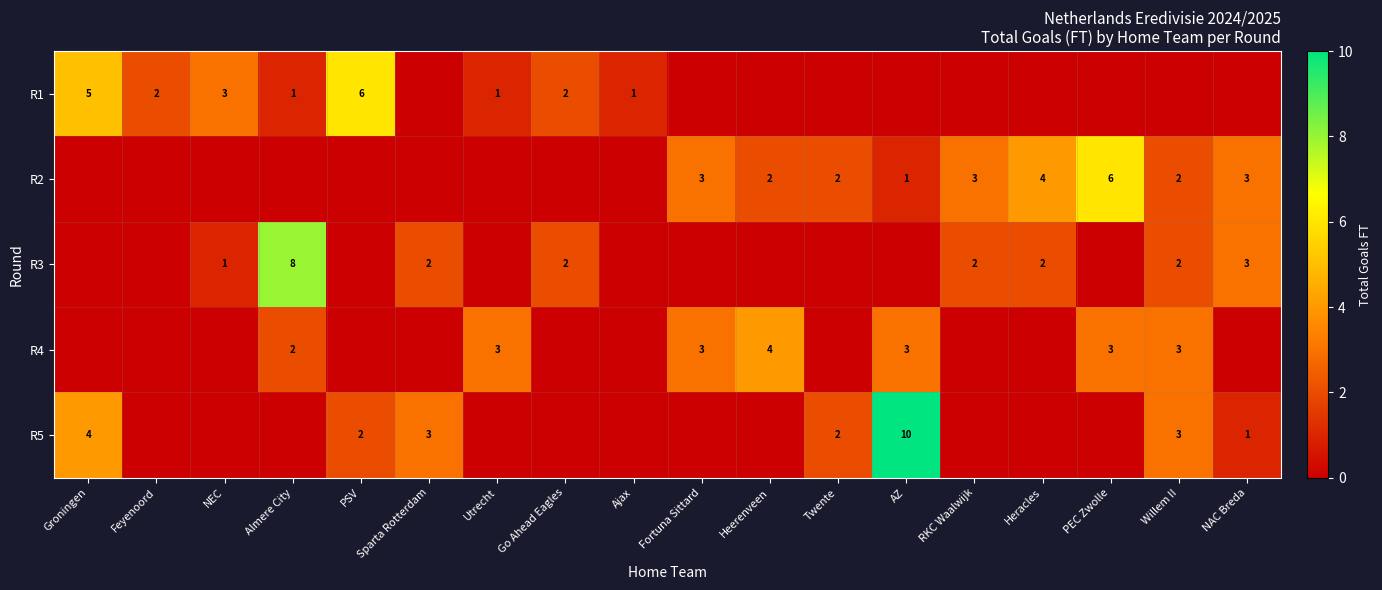

Between AZ and Heerenveen, which is larger?

AZ